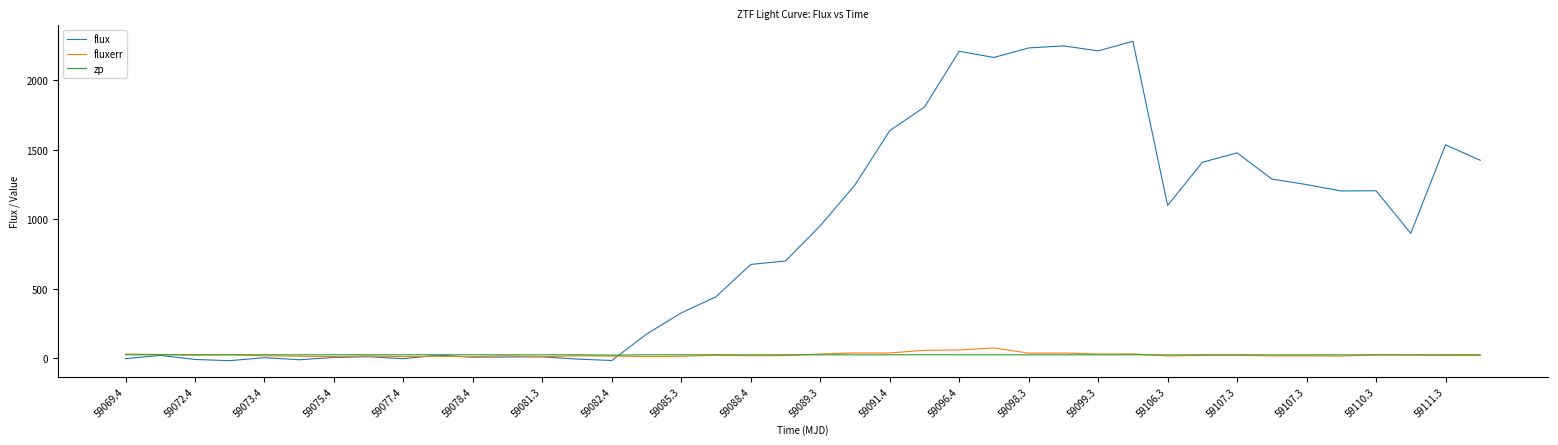

True or false: flux and zp intersect in this chart.

True